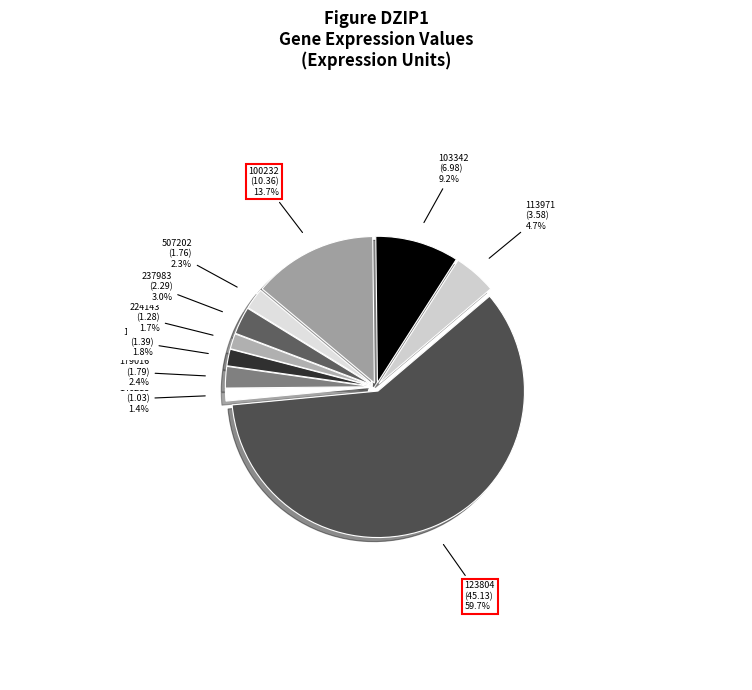

Which category has the biggest portion of the pie?

123804